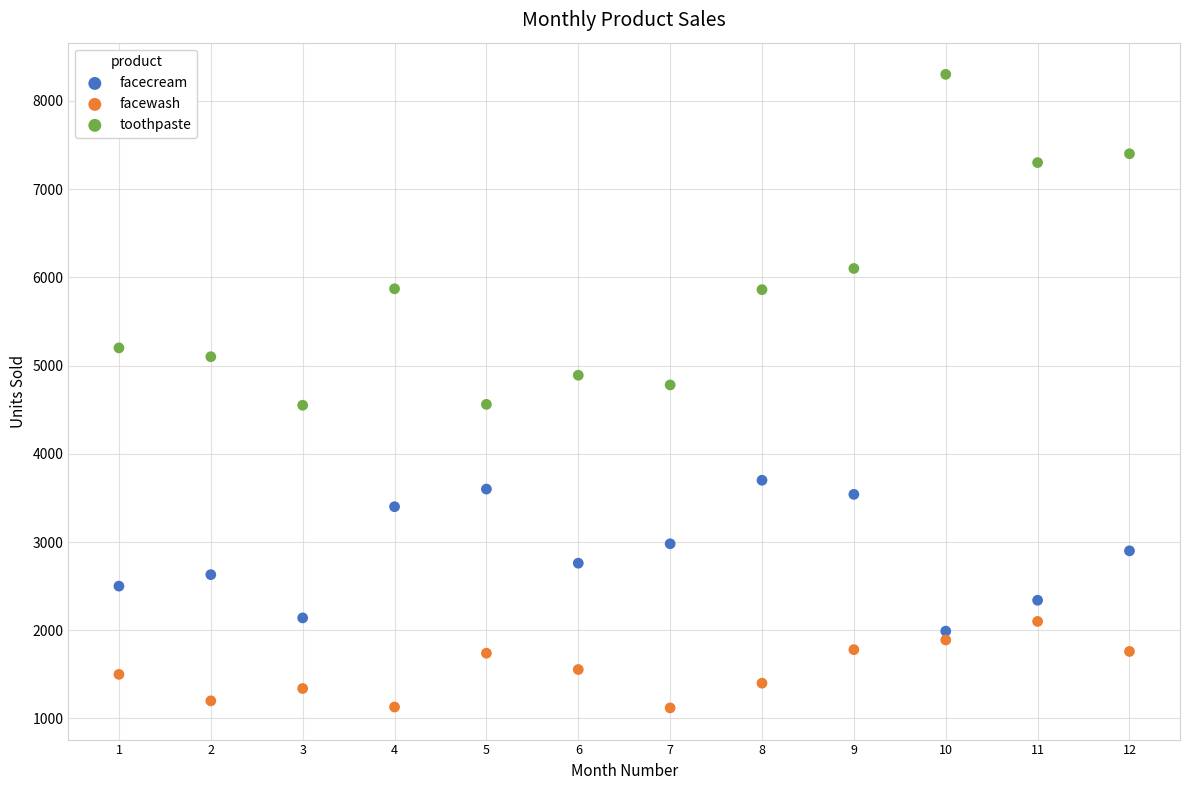

Across all data points, what is the range of X values (max minus min)?

11